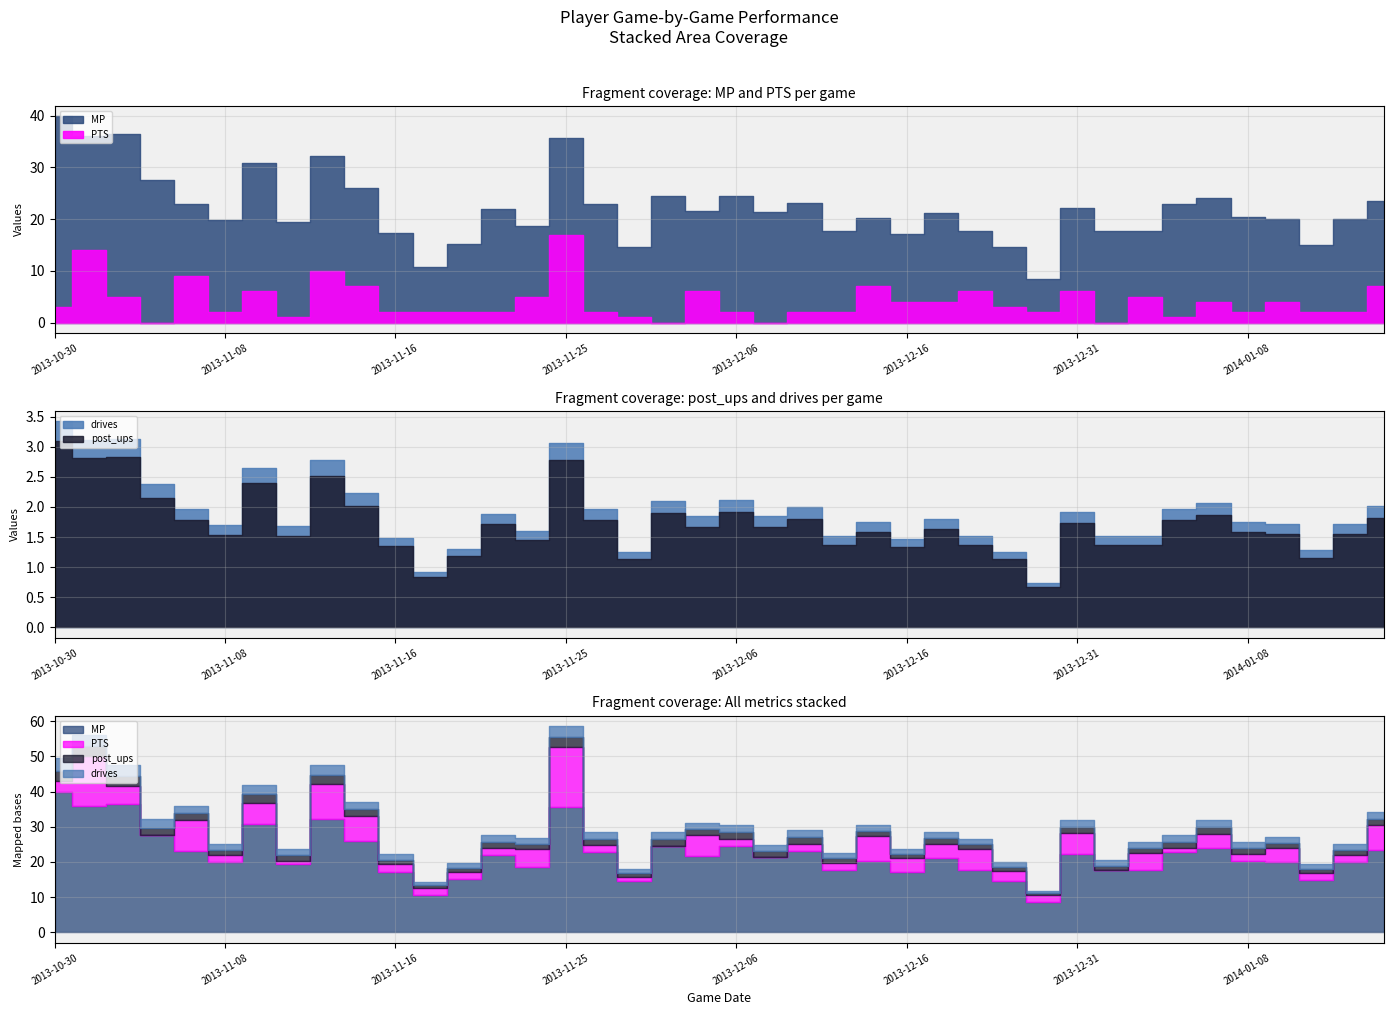

What is the minimum value for drives?

0.7